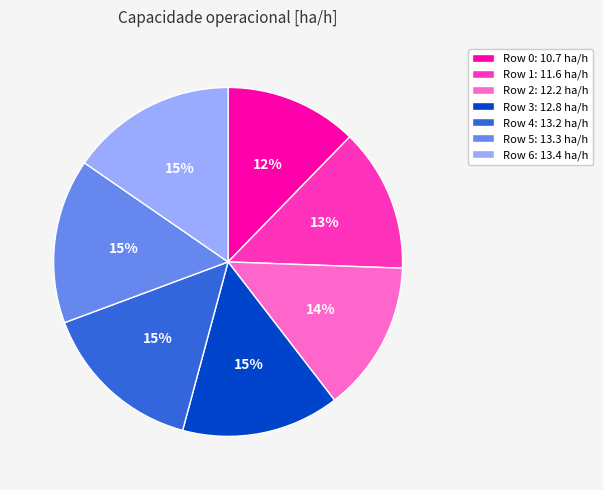

To the nearest percent, what is the combined percentage of Row 2 and Row 3?

29%